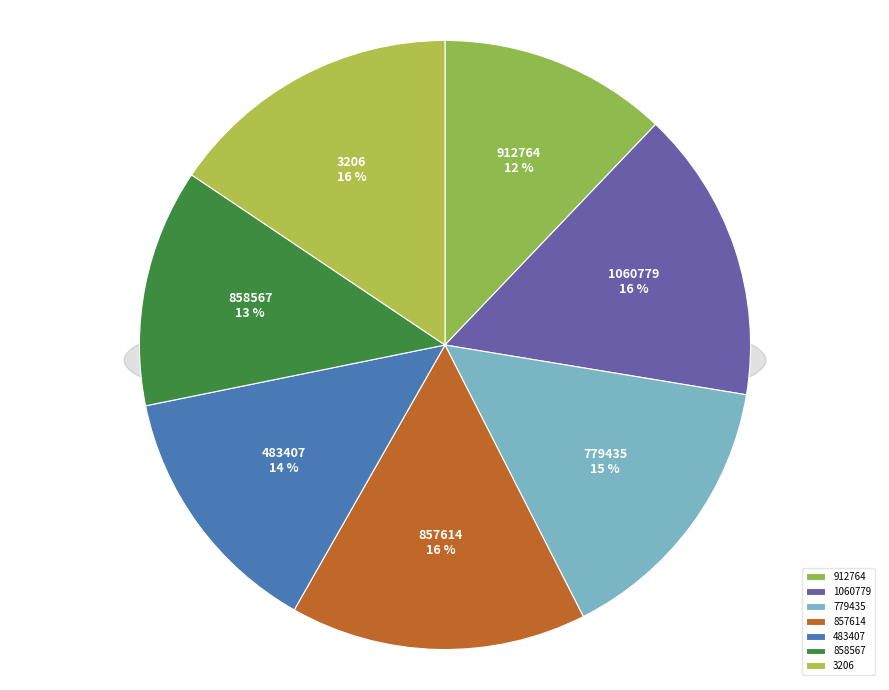

True or false: 857614 accounts for 16% of the total.

True